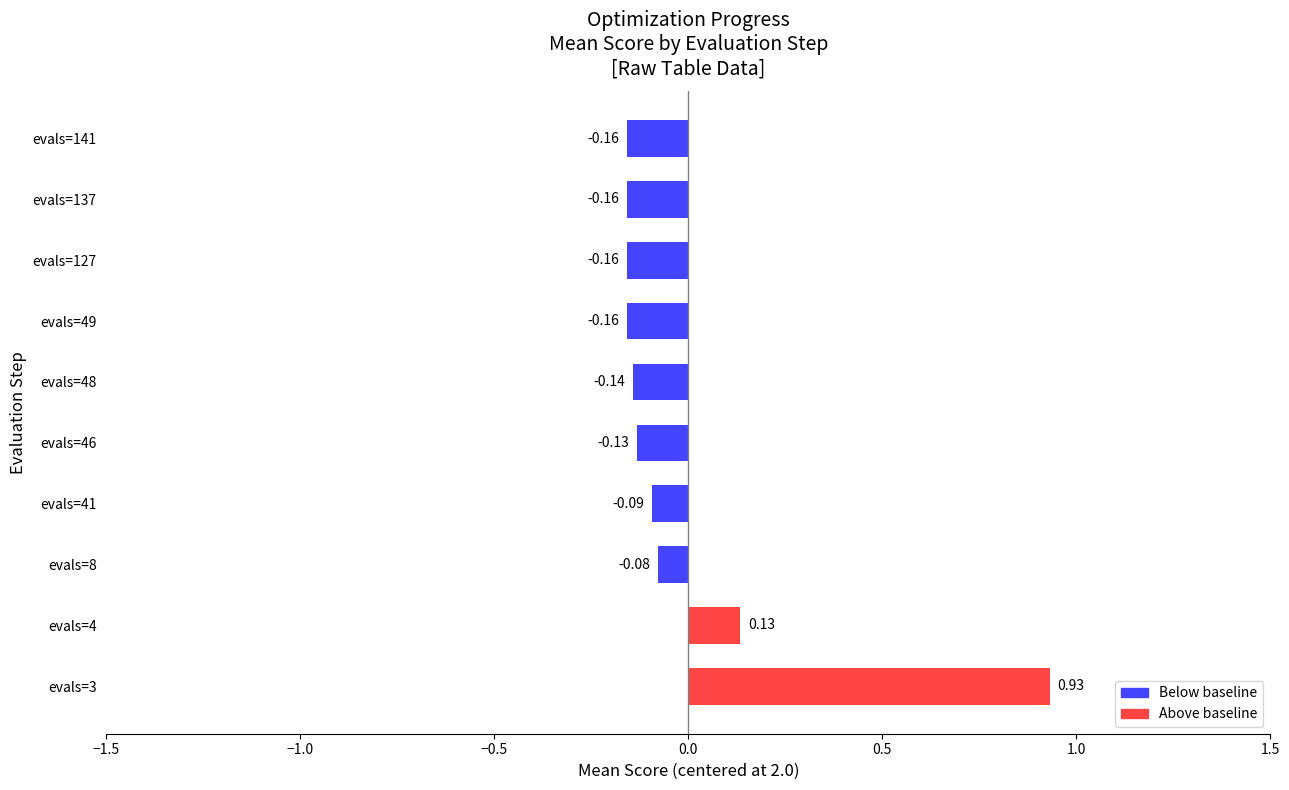

What is the change in value from evals=4 to evals=48?

-0.3